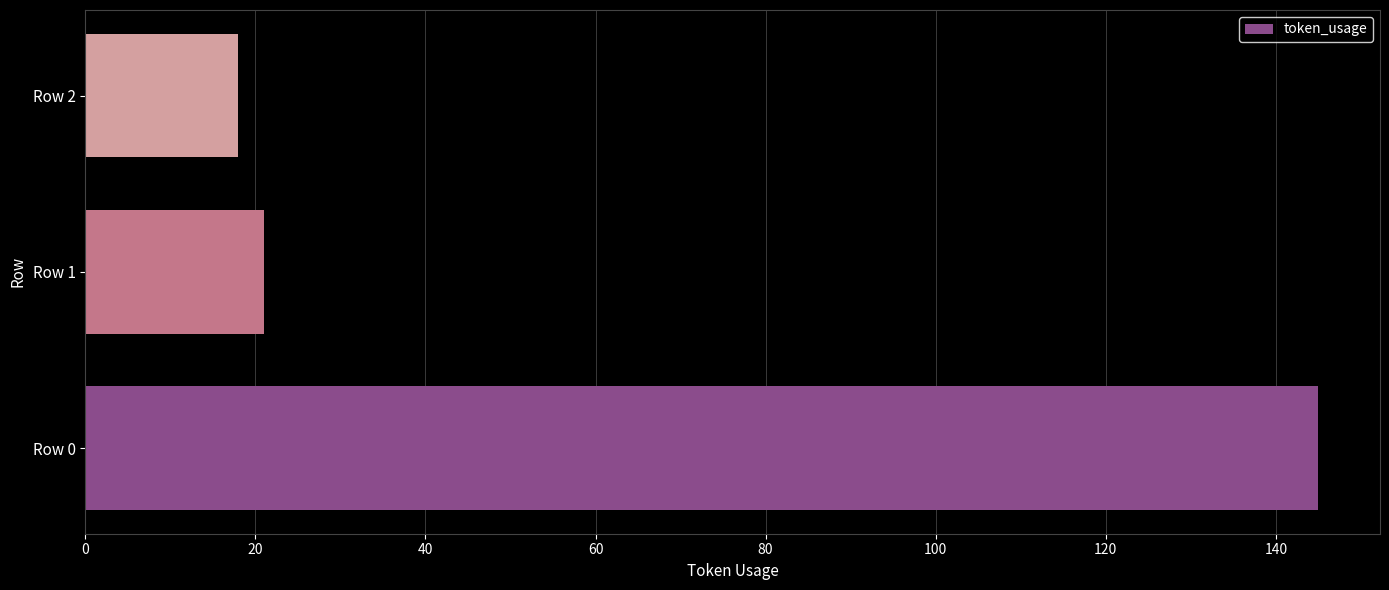

How many bars are there in total?

3